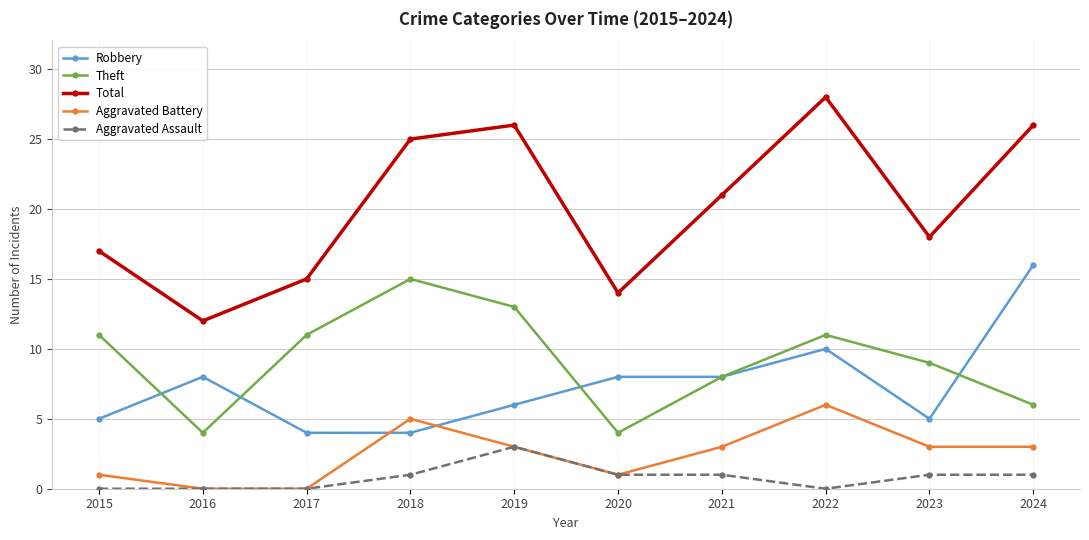

At which category does Total reach its first local peak?

2019